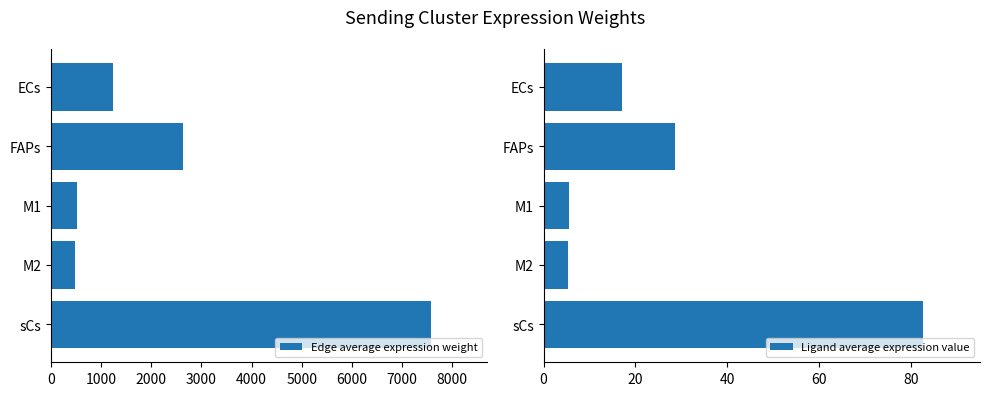

Which series has the largest total across all categories?

Edge average expression weight